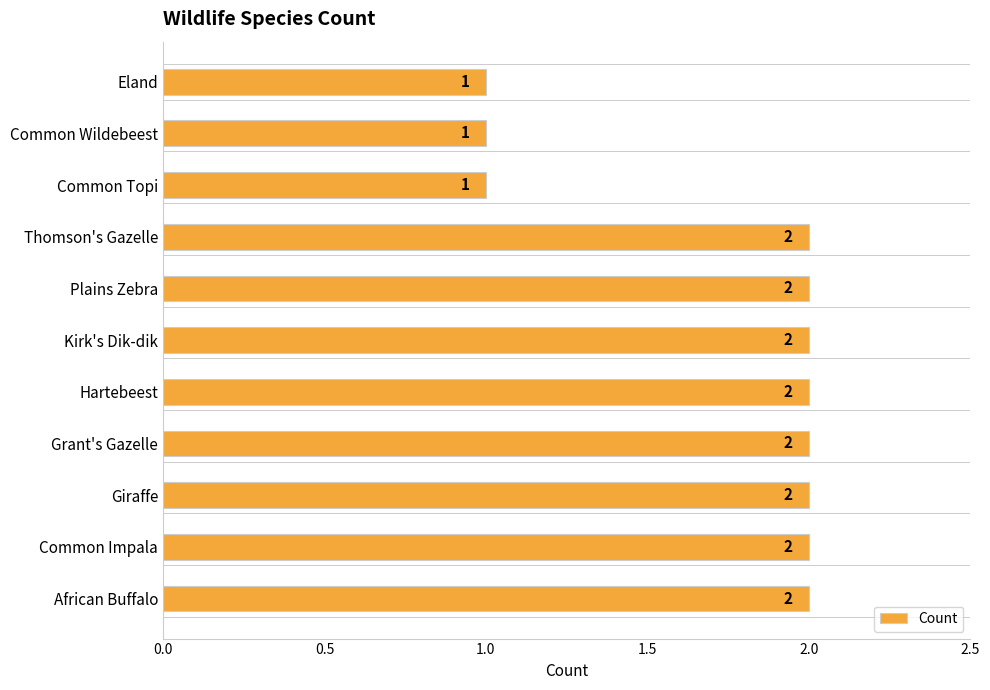

Are the bars grouped side by side (vs. stacked)?

No